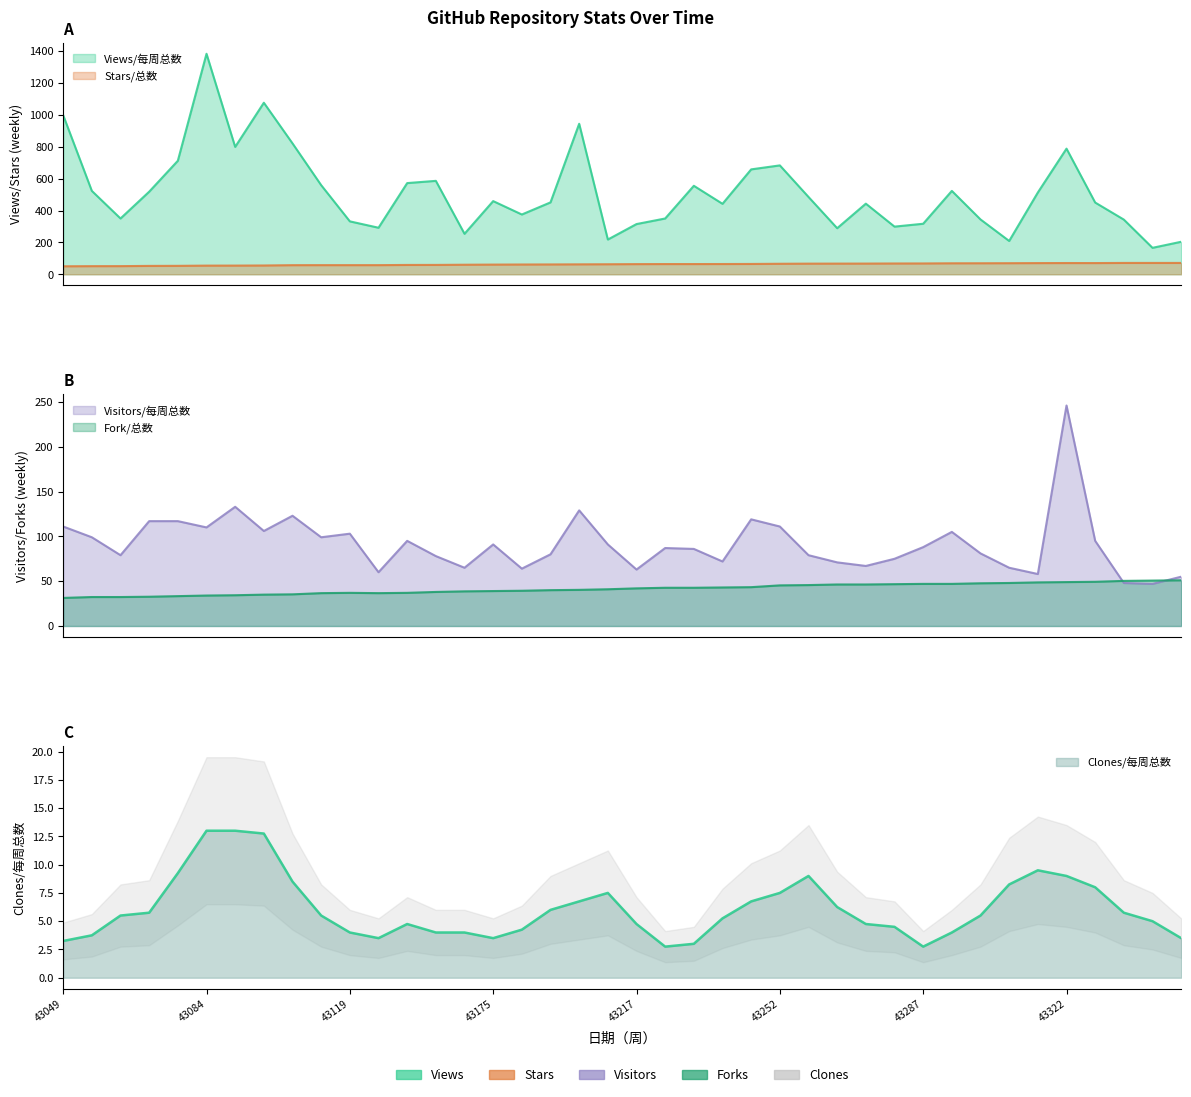

At which category does Fork/总数 reach its first local valley?

43126